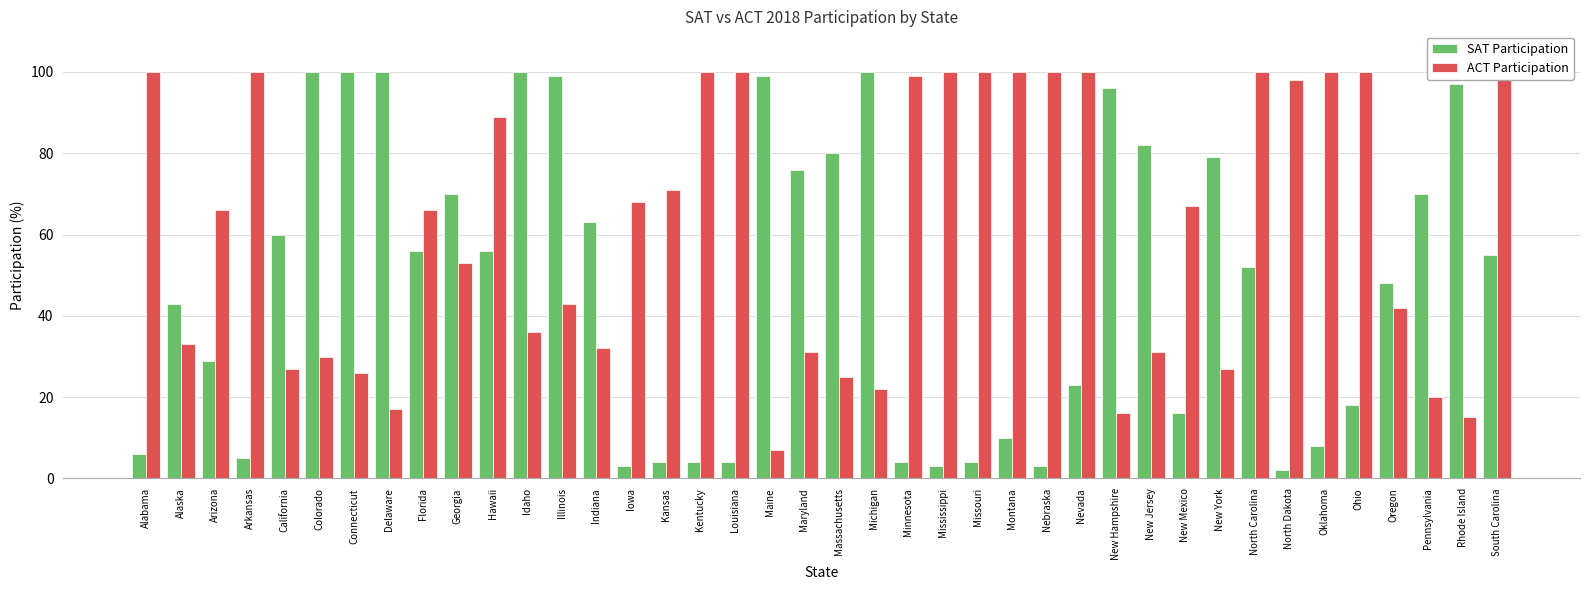

How many bars are there in each group?

2